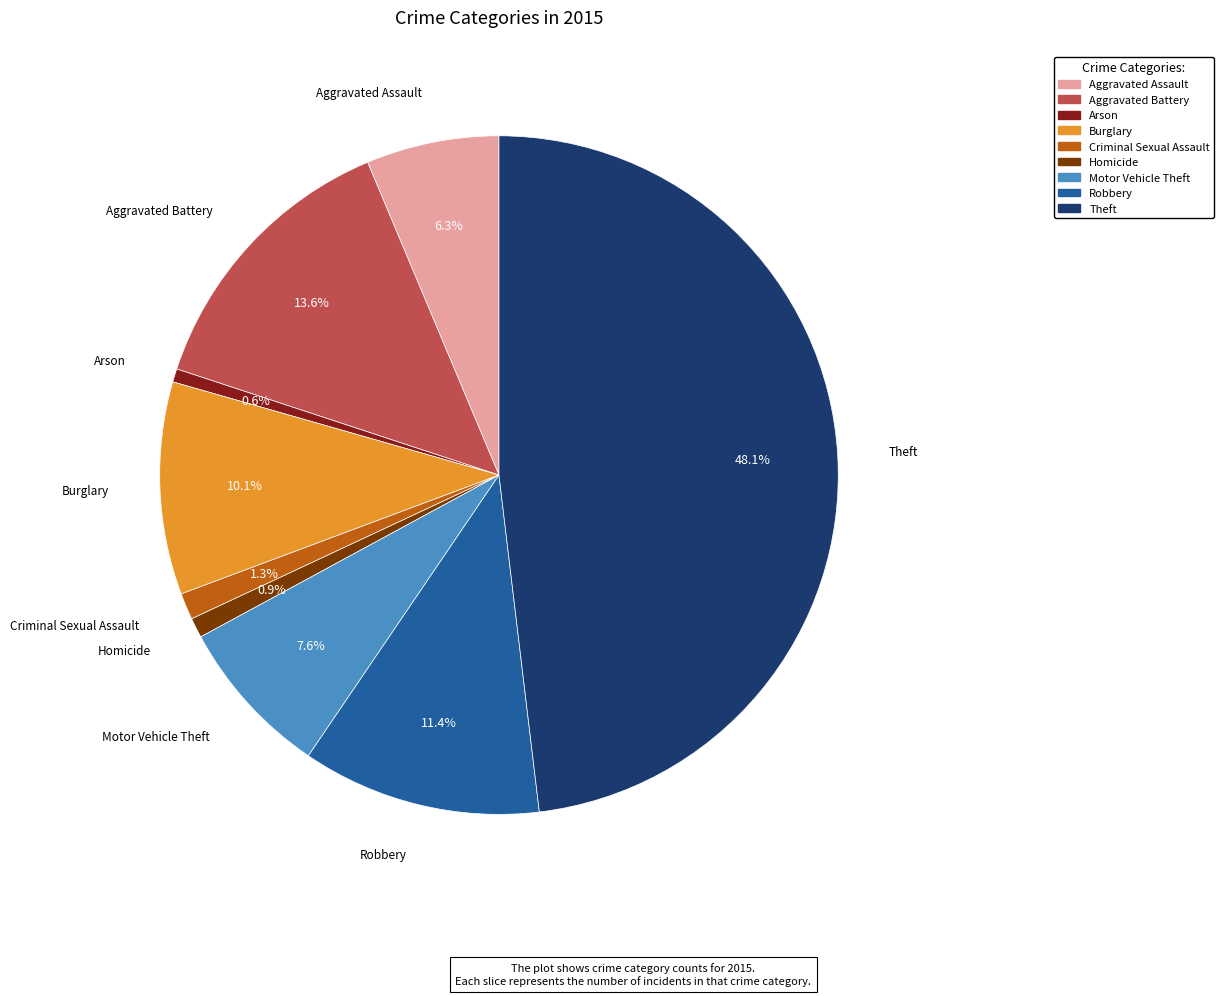

Which category has the biggest portion of the pie?

Theft